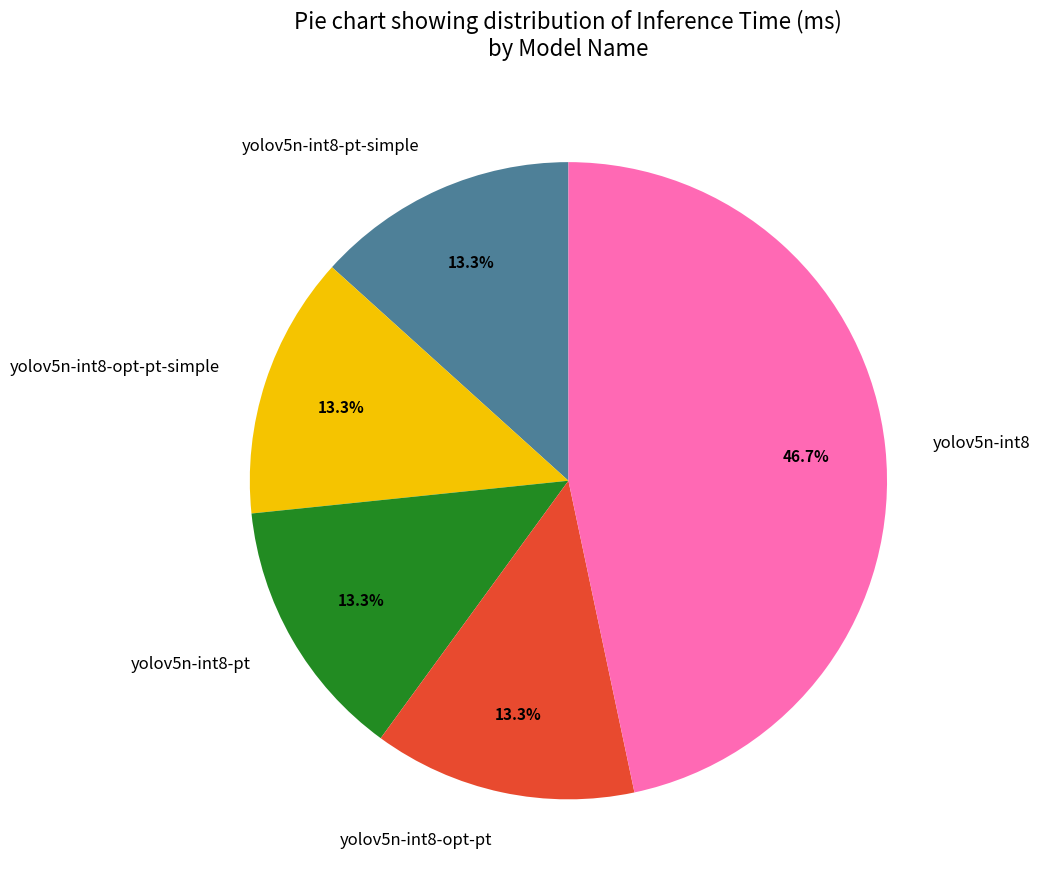

How much of the chart is everything except yolov5n-int8?

53.3%